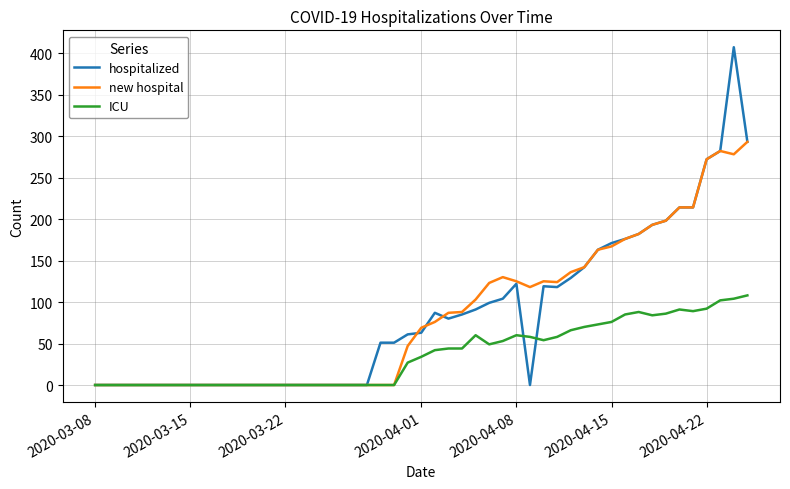

Which series has the largest range (max minus min)?

hospitalized